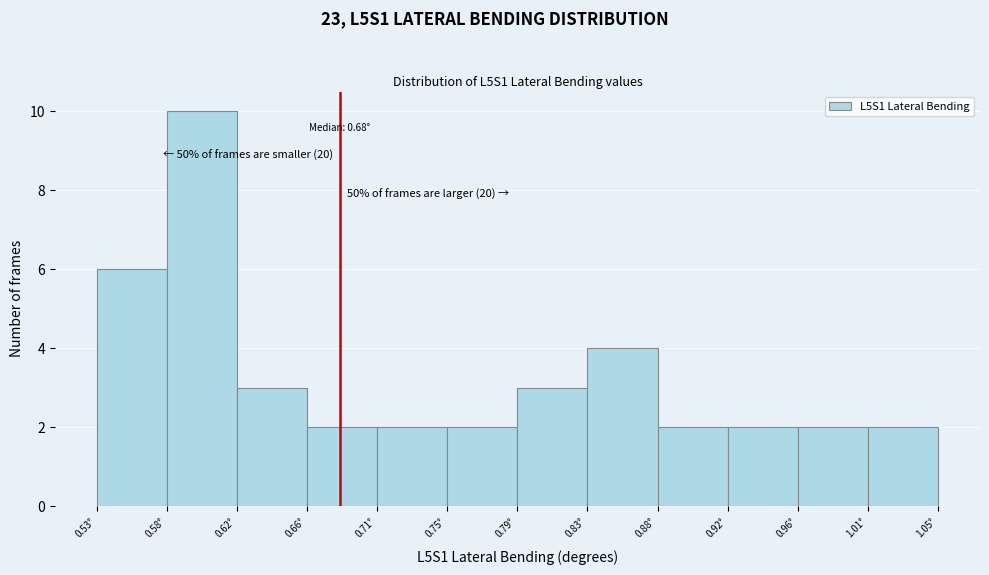

Over which range of the x-axis is the bar tallest?

0.575 to 0.620